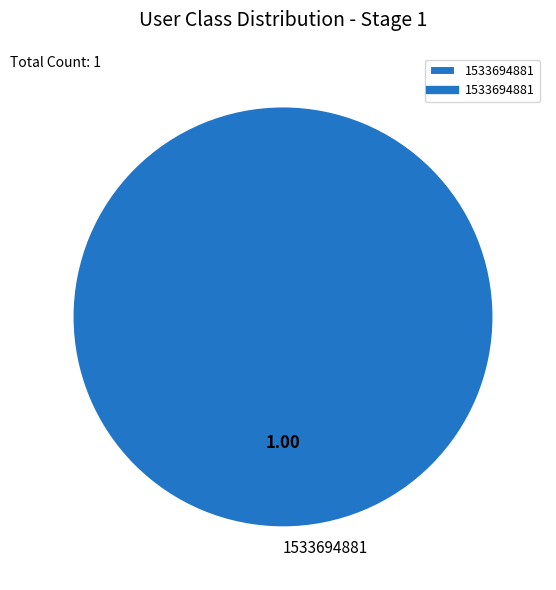

What is the majority slice?

1533694881